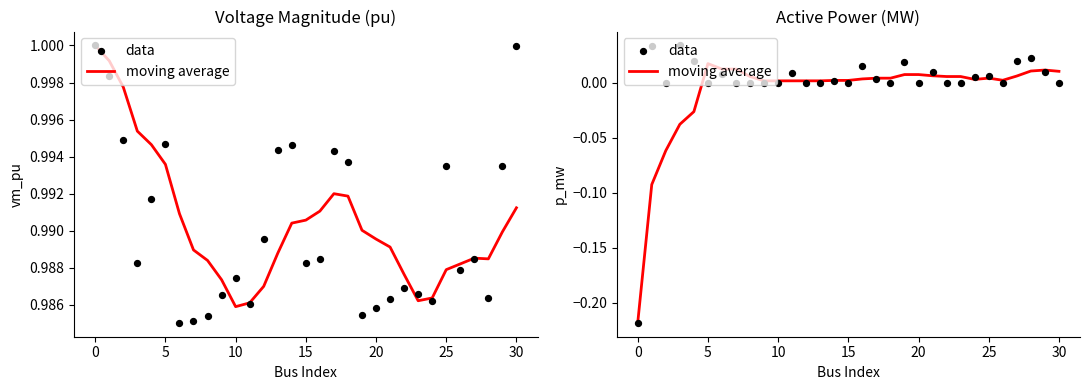

Which series has the largest Y range (max minus min)?

data